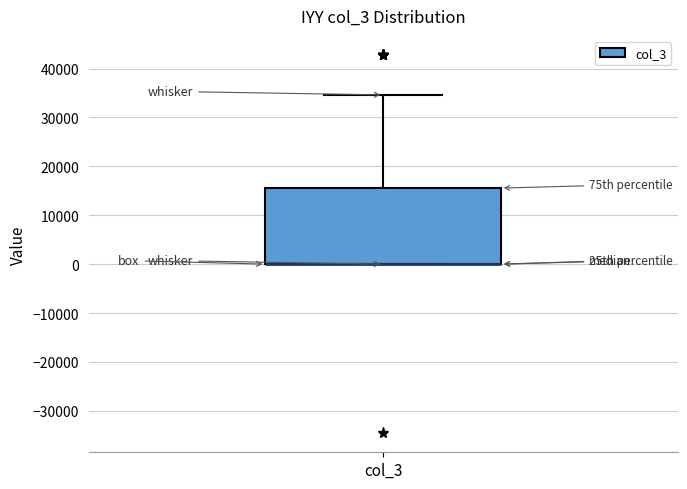

Where does the upper whisker of the box for col_3 end on the y-axis? The values are not printed on the chart, so give them approximately, as read against the axis.

35000